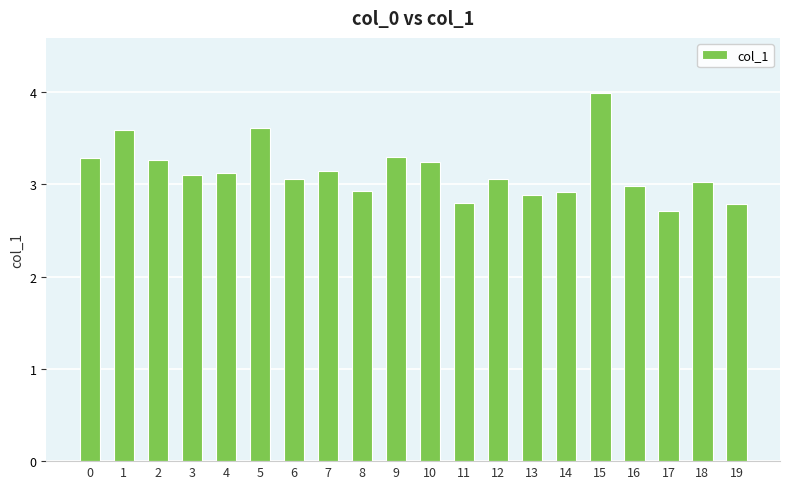

Does the chart contain stacked bars?

No